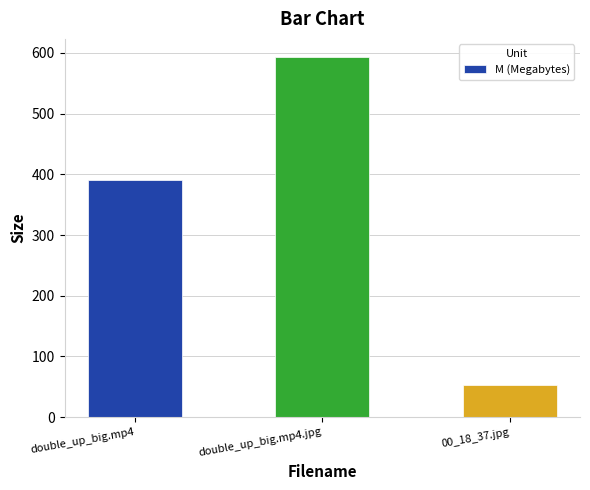

What position from the right is 00_18_37.jpg?

1